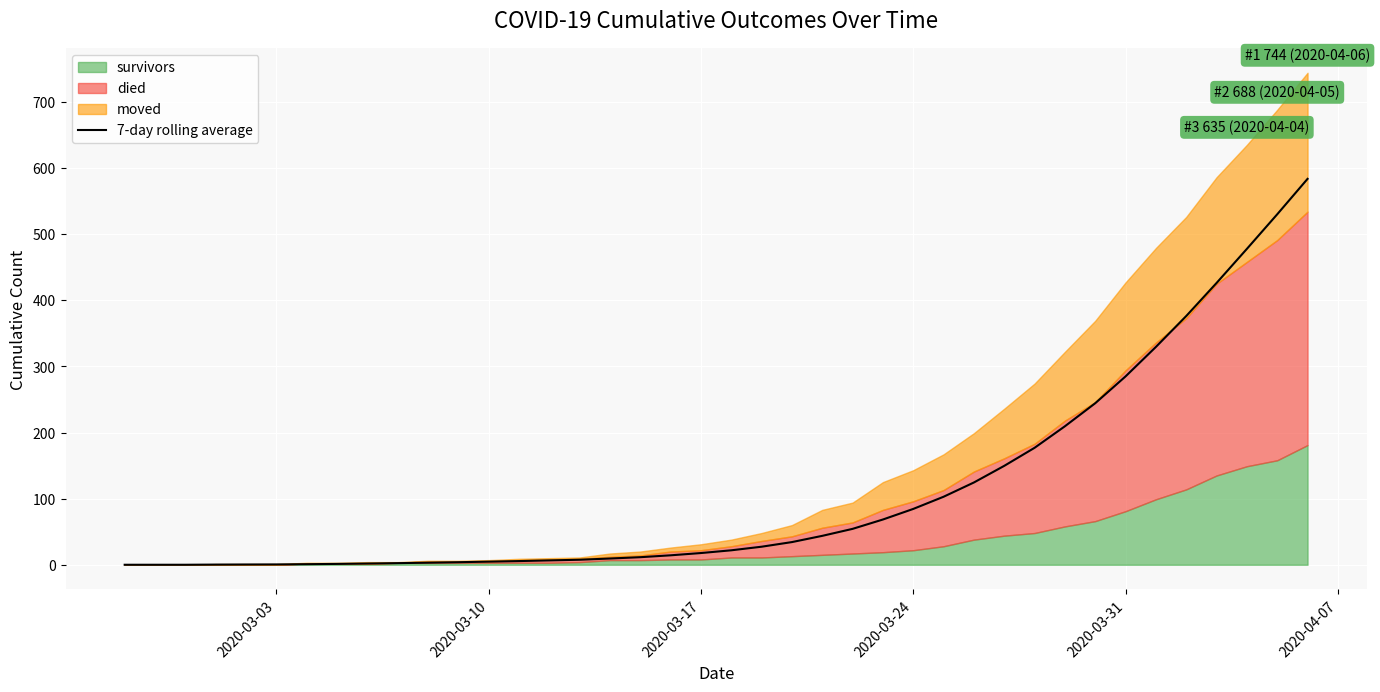

What is the difference between the maximum and second lowest values?

583.6